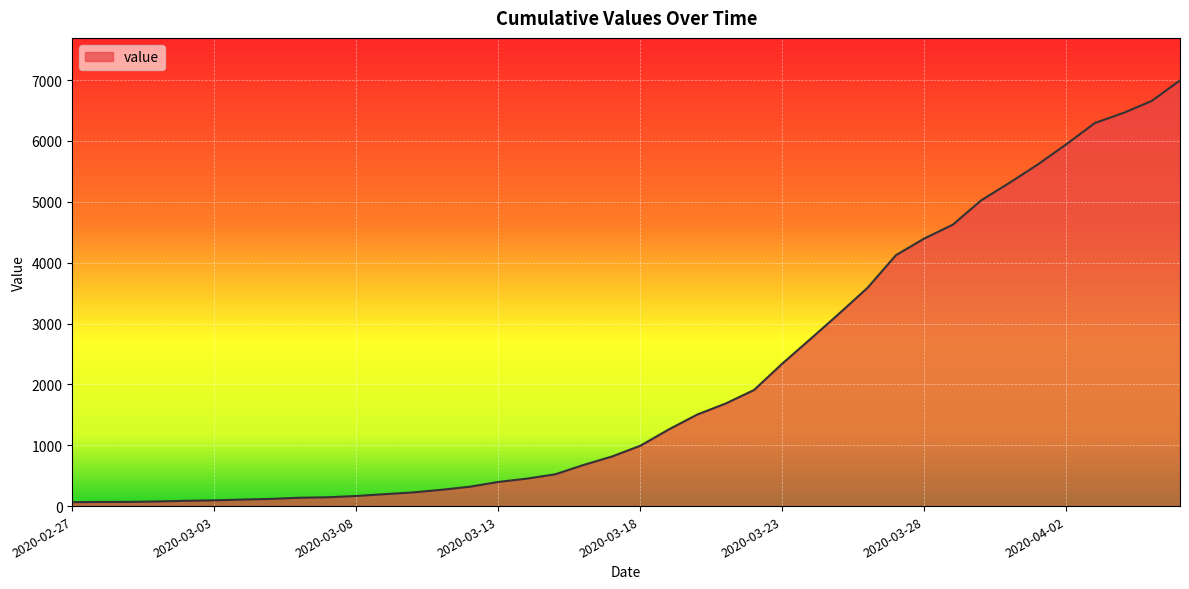

What is the difference between the maximum and minimum values?

6930